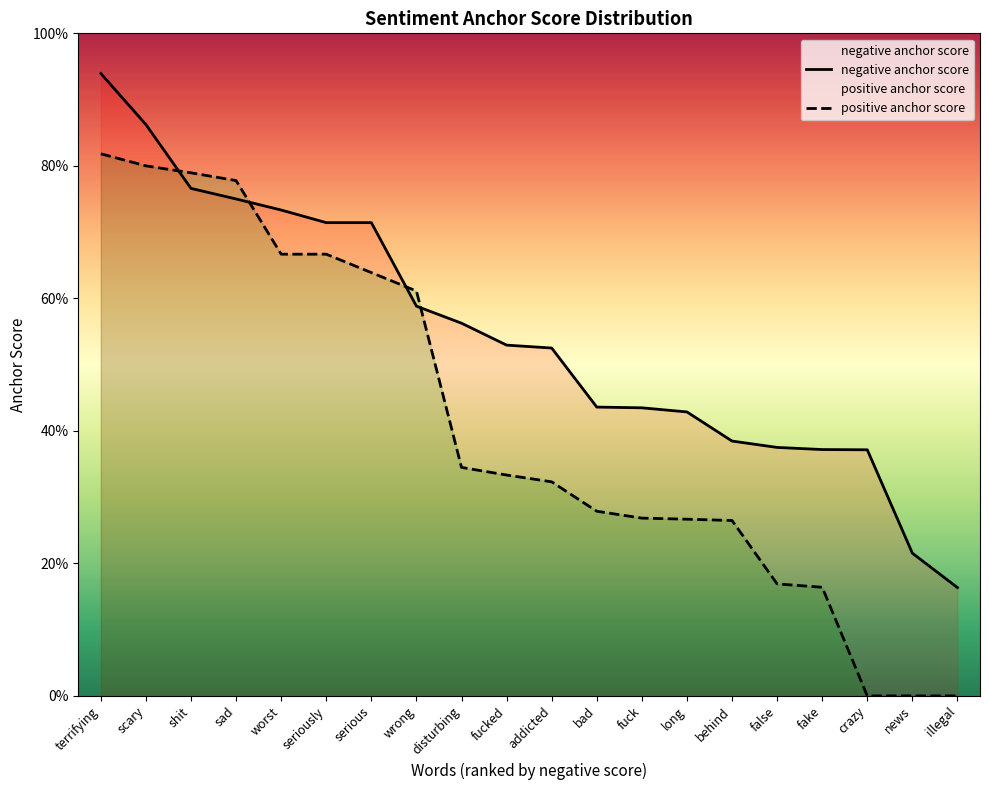

What position from the left is behind?

15